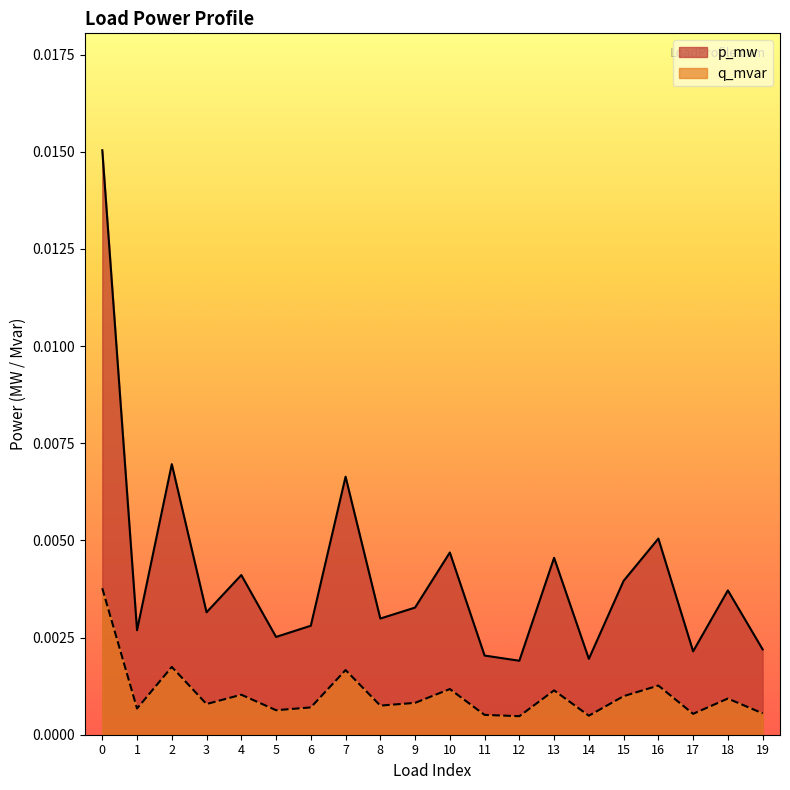

What are all the series names shown in the legend?

p_mw, q_mvar